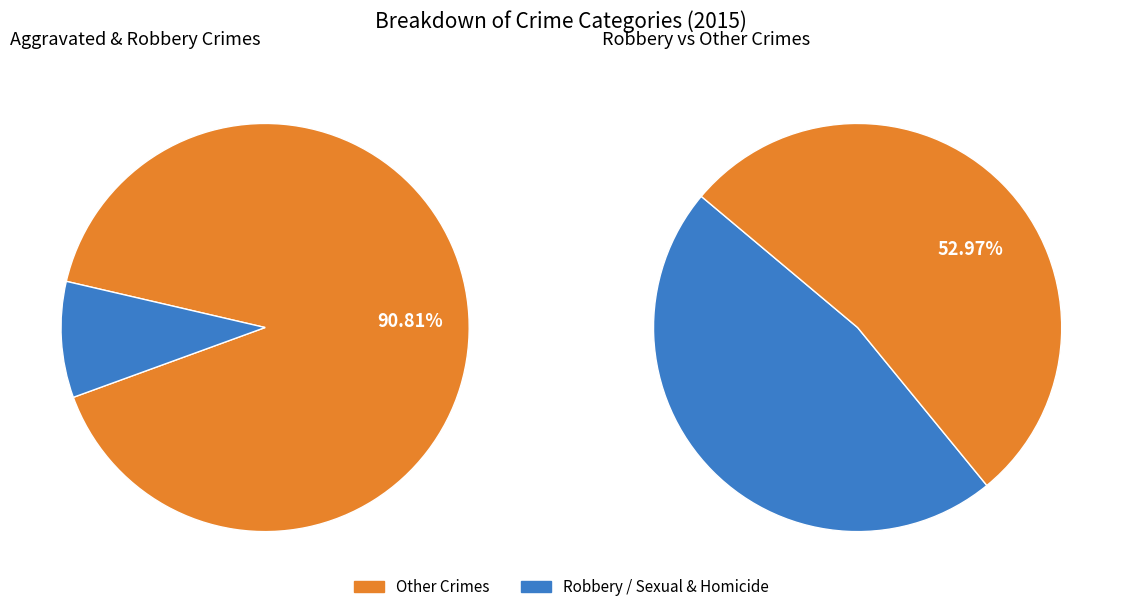

What portion of the pie excludes Robbery?

53.0%